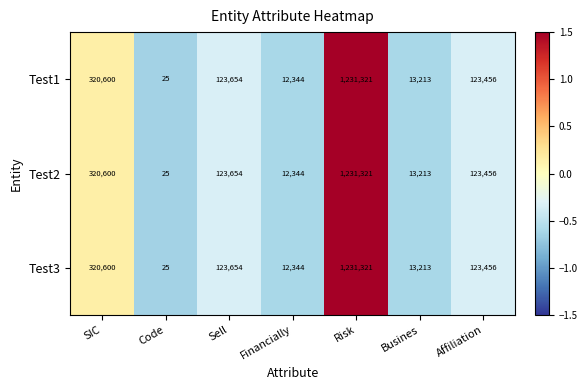

Is the value of Test1 at Code greater than the value of Test3 at Affiliation?

No